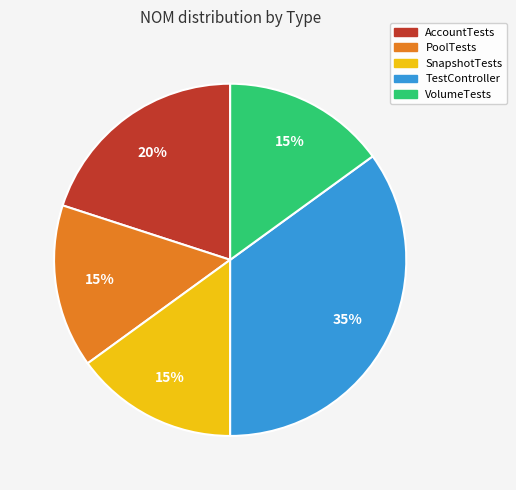

What is the ratio of the value at TestController to the value at PoolTests?

2.3